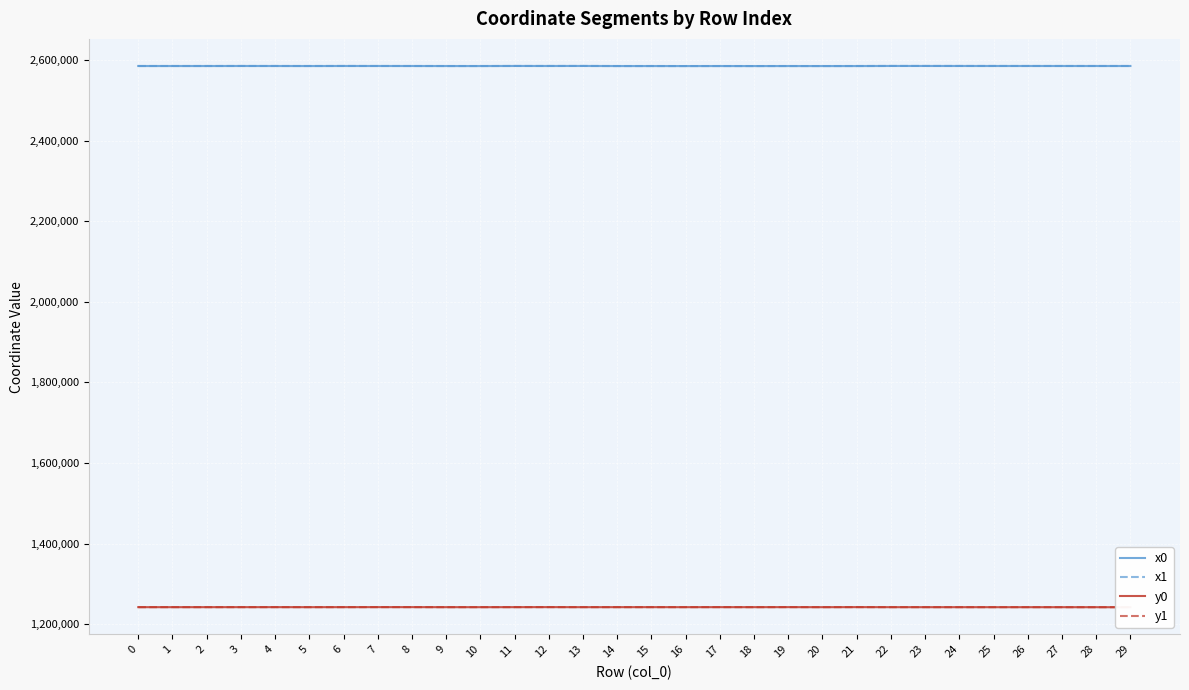

Read the y0 value at 28.

1242394.4